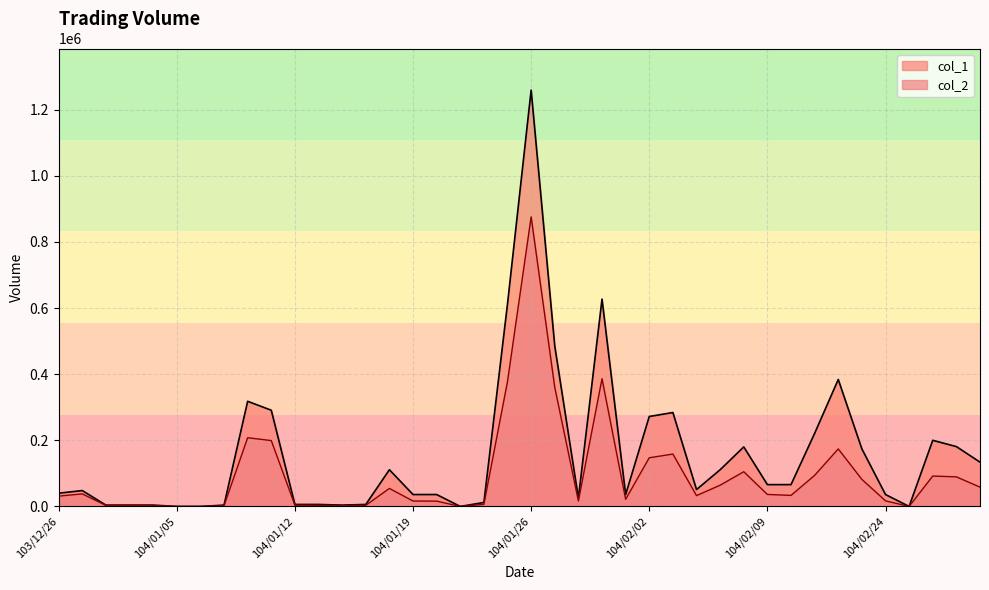

What are all the series names shown in the legend?

col_1, col_2